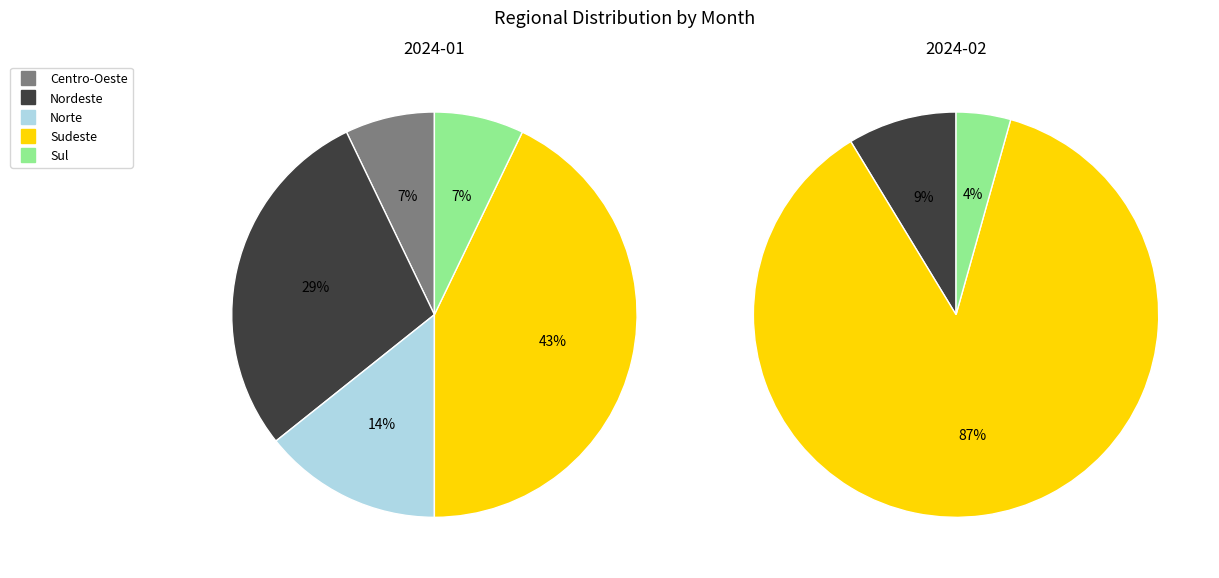

What is the smallest slice in the pie chart?

2024-02